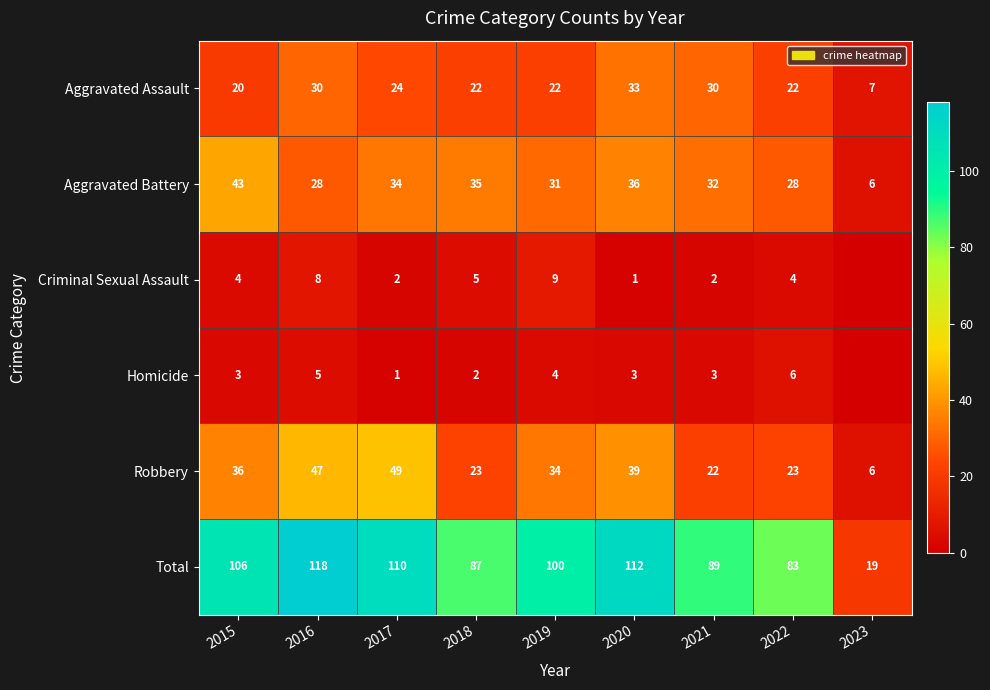

Read the Total value at 2018, to the nearest 10.

90